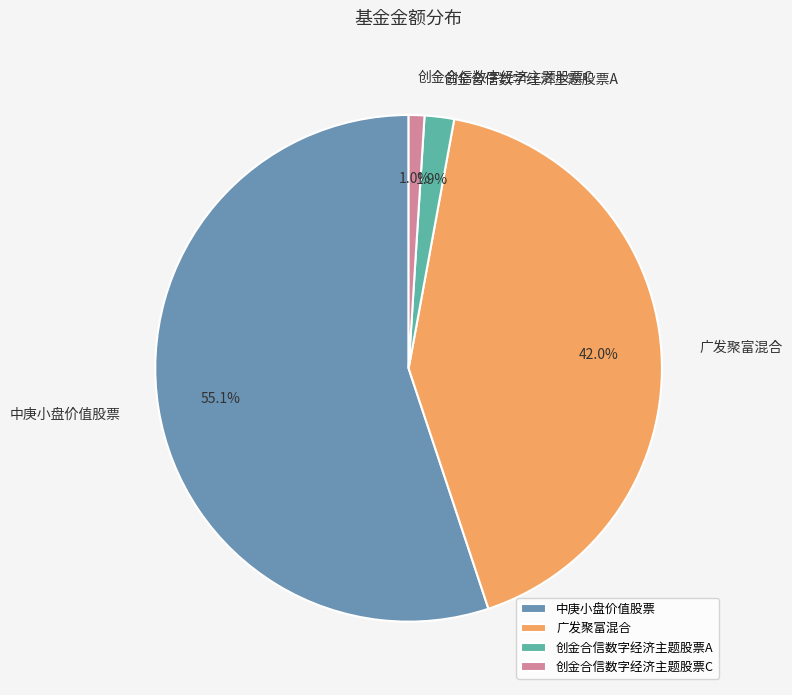

To the nearest percent, what is the difference between the 中庚小盘价值股票 and 创金合信数字经济主题股票A slice percentages?

53%